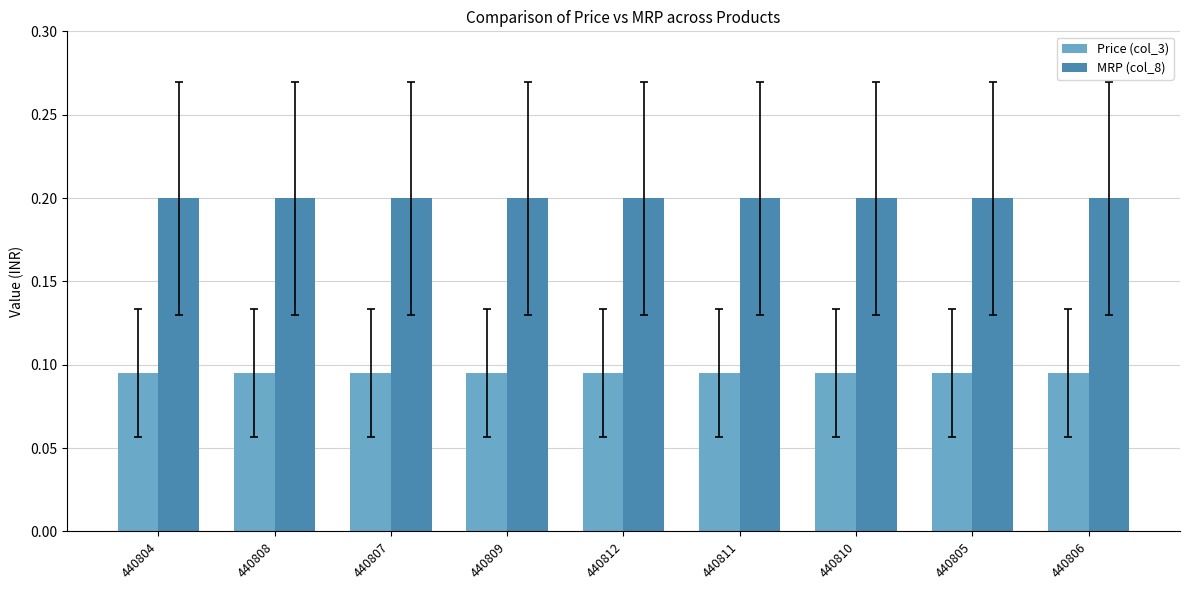

What is the label of the 6th bar from the left?

440811